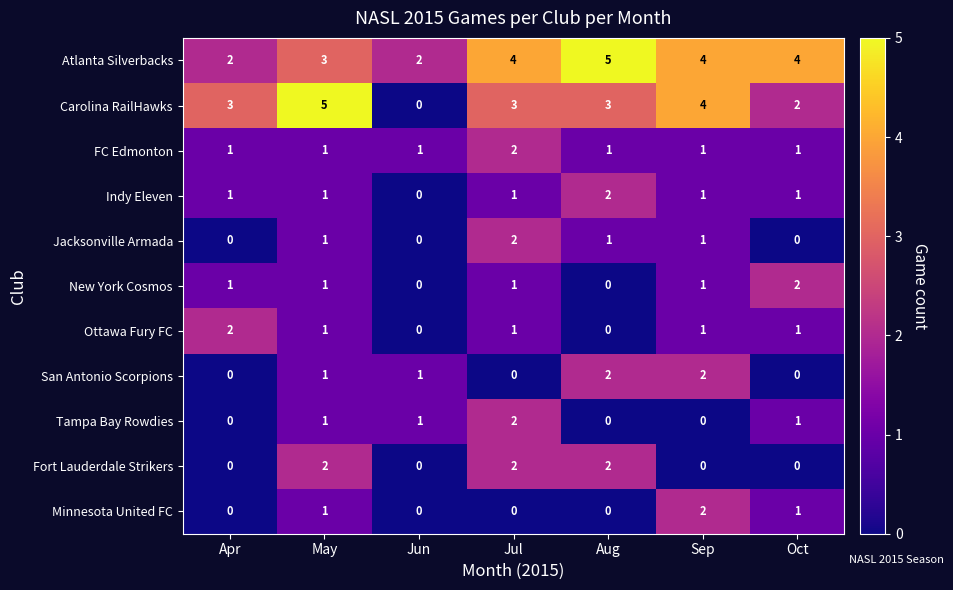

At how many categories does at least one series exceed 1?

7